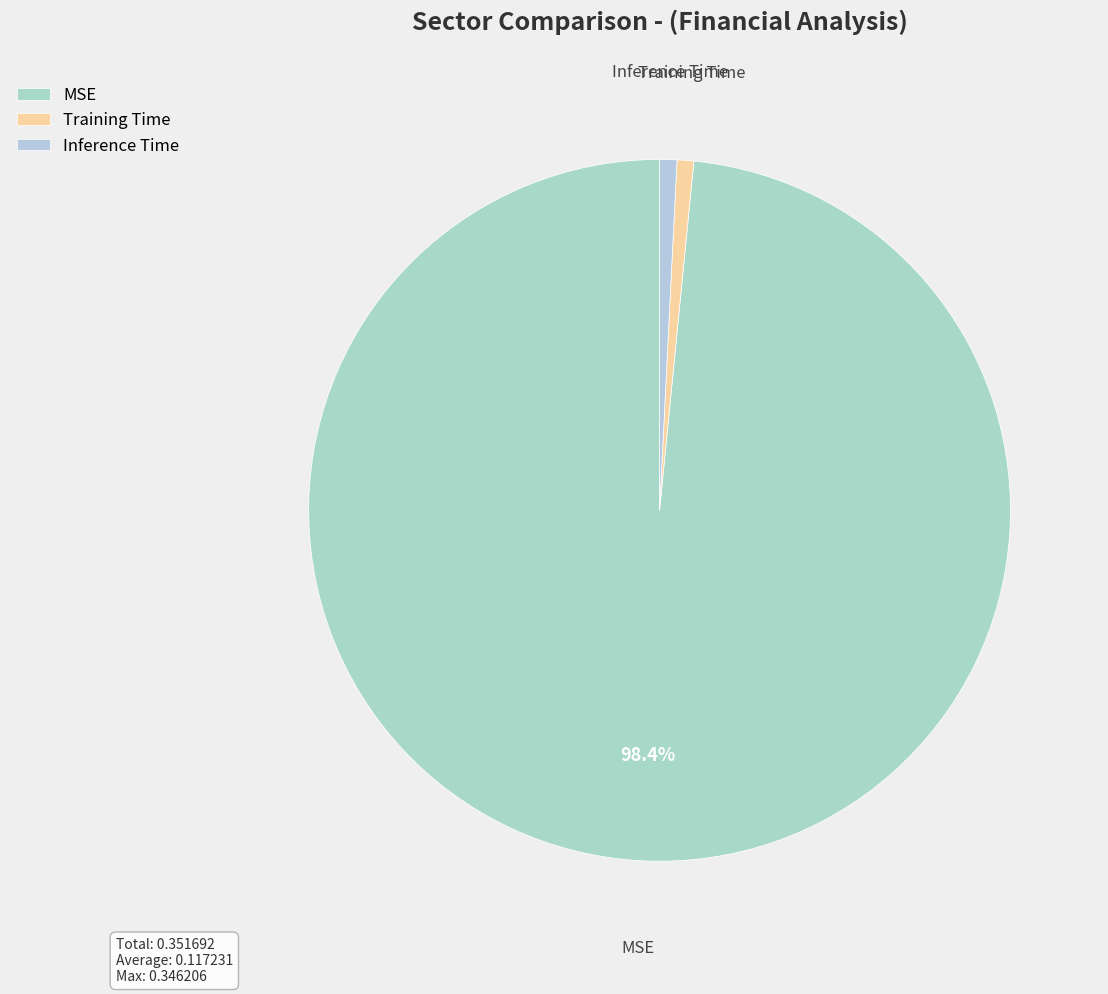

The Inference Time slice represents 11% of the pie. True or false?

False